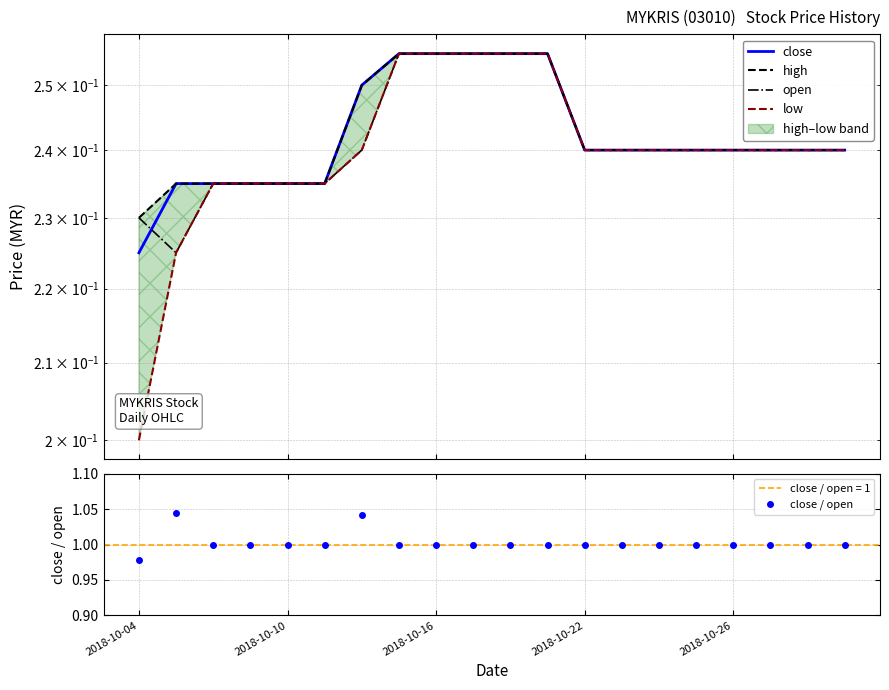

True or false: low has more than 1 points higher than both neighbors.

False